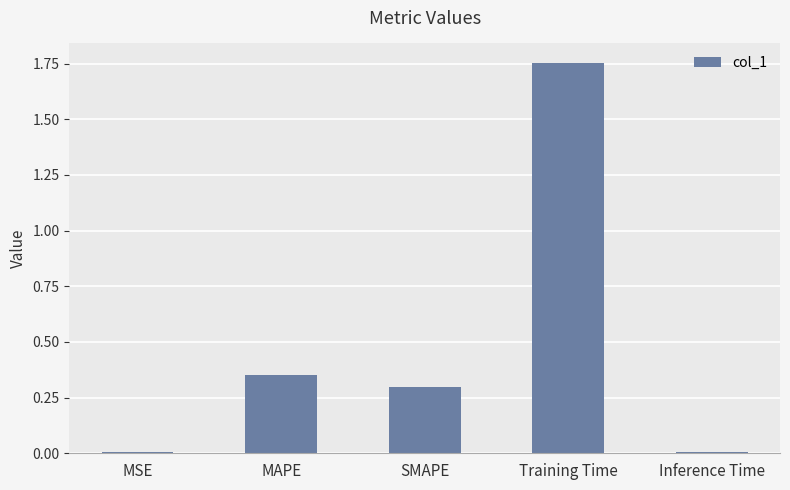

Which label corresponds to the largest value in the chart?

Training Time